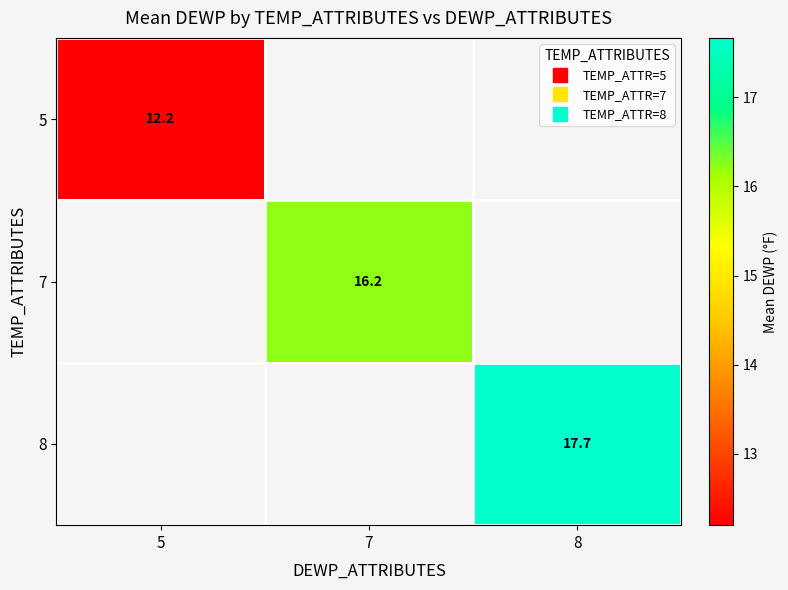

List the labels in order of 7 value, largest first.

5, 7, 8